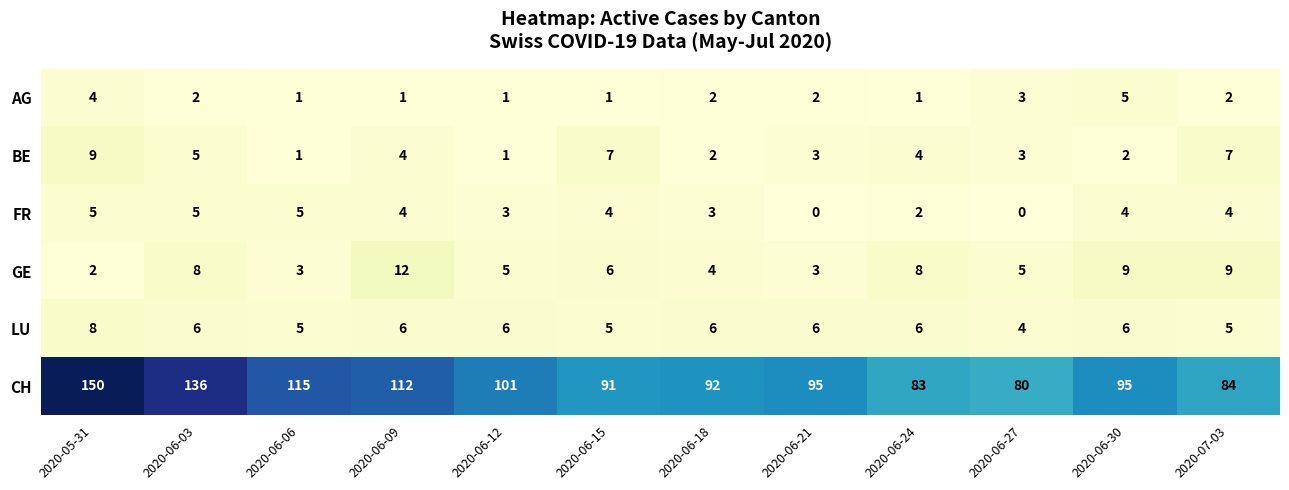

What is the maximum value for CH?

150